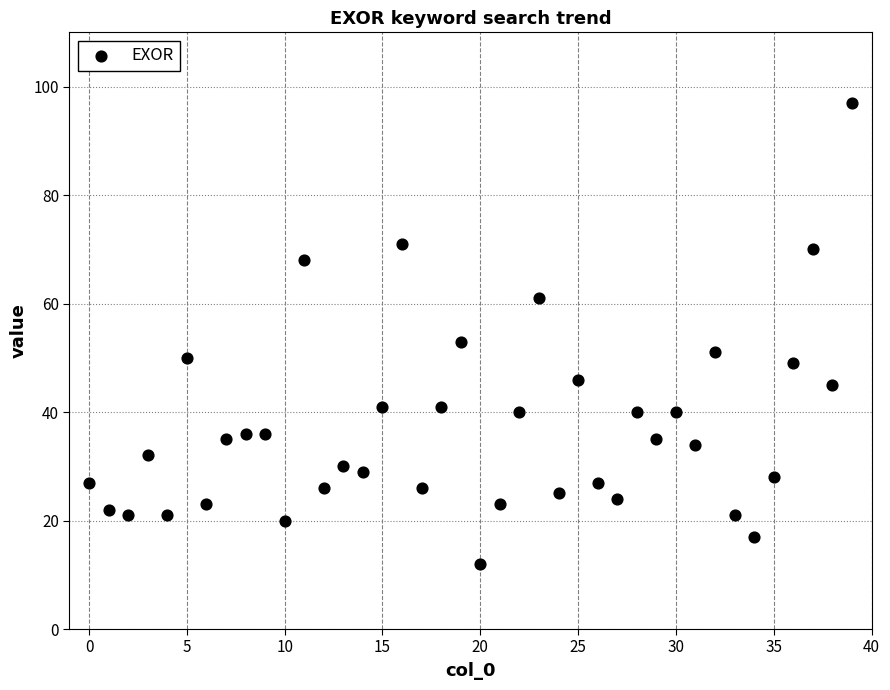

What is the range of Y values (max minus min)?

85